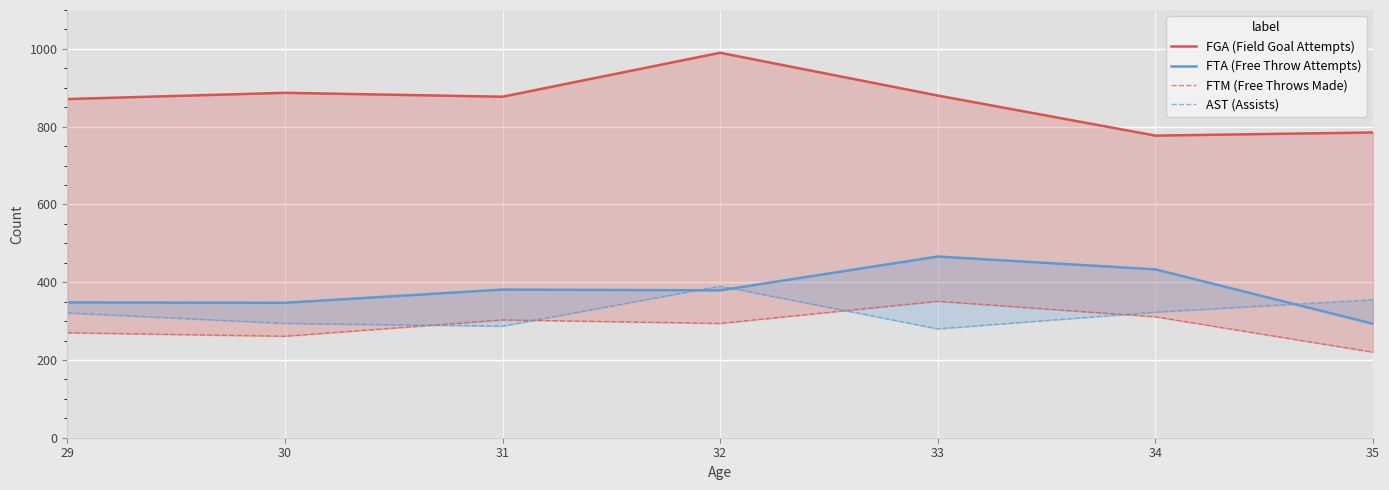

Where does the AST (Assists) series first go above 321?

32